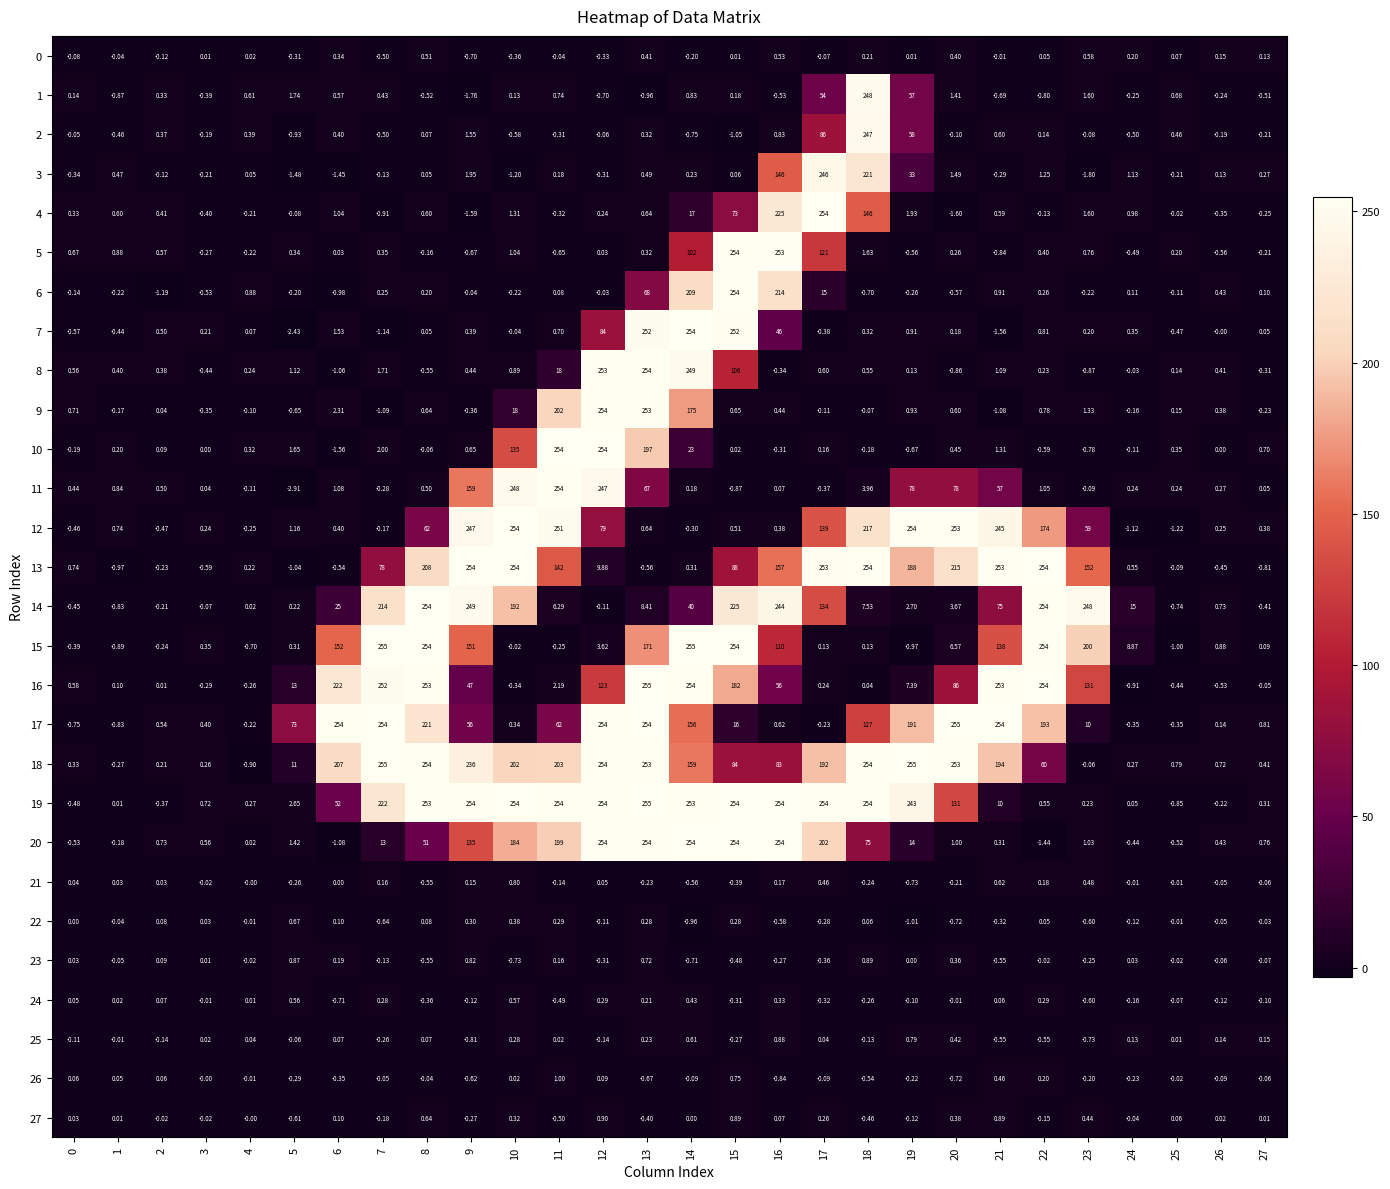

Is the value of 9 at 2 greater than the value of 15 at 26?

No